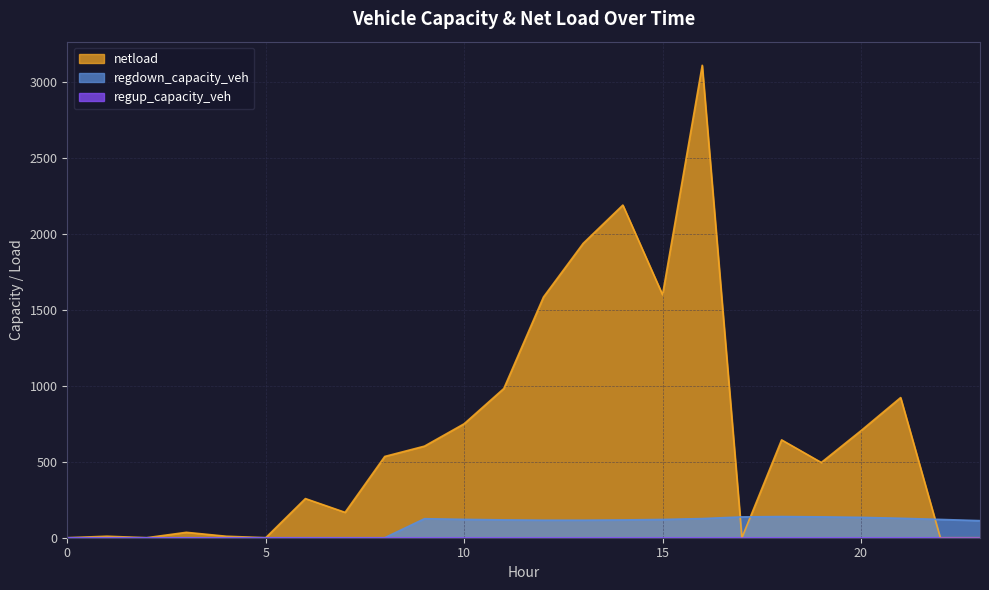

Which series has the largest total across all categories?

netload